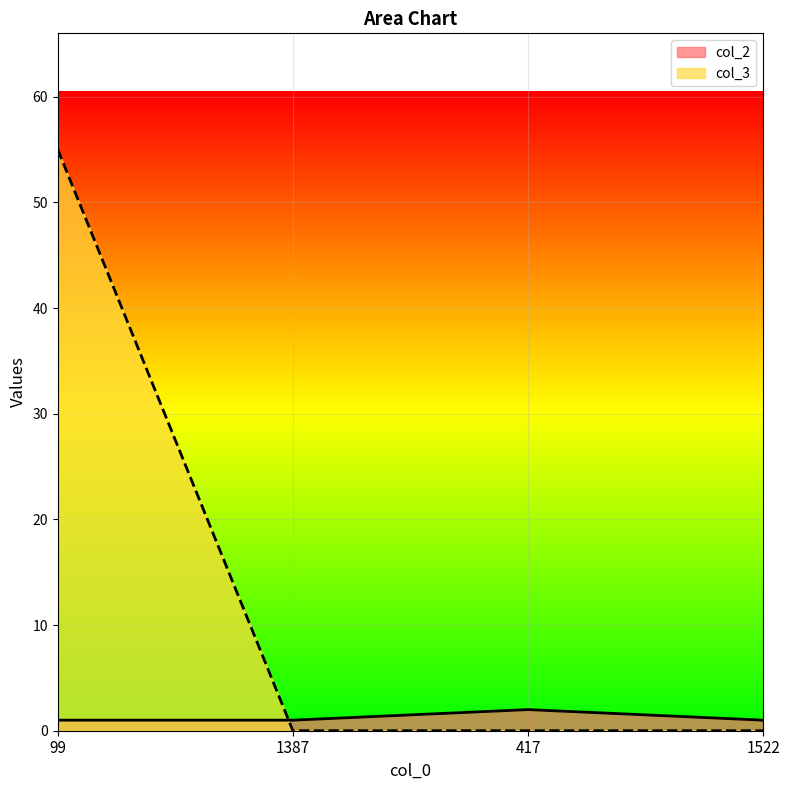

What is the label of the 2nd point from the left?

1387